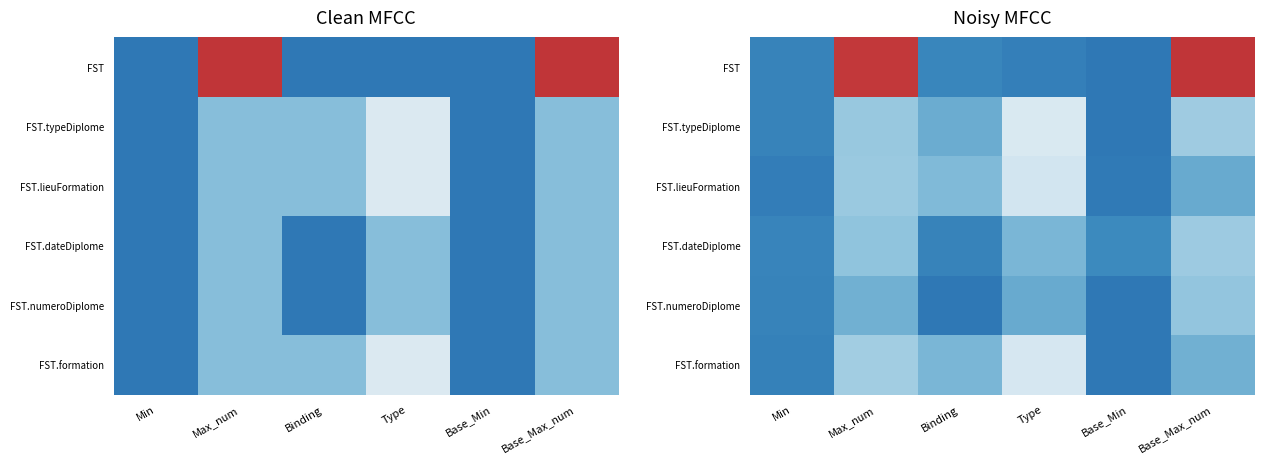

True or false: FST.numeroDiplome has a value of 1.1 at Max_num.

False